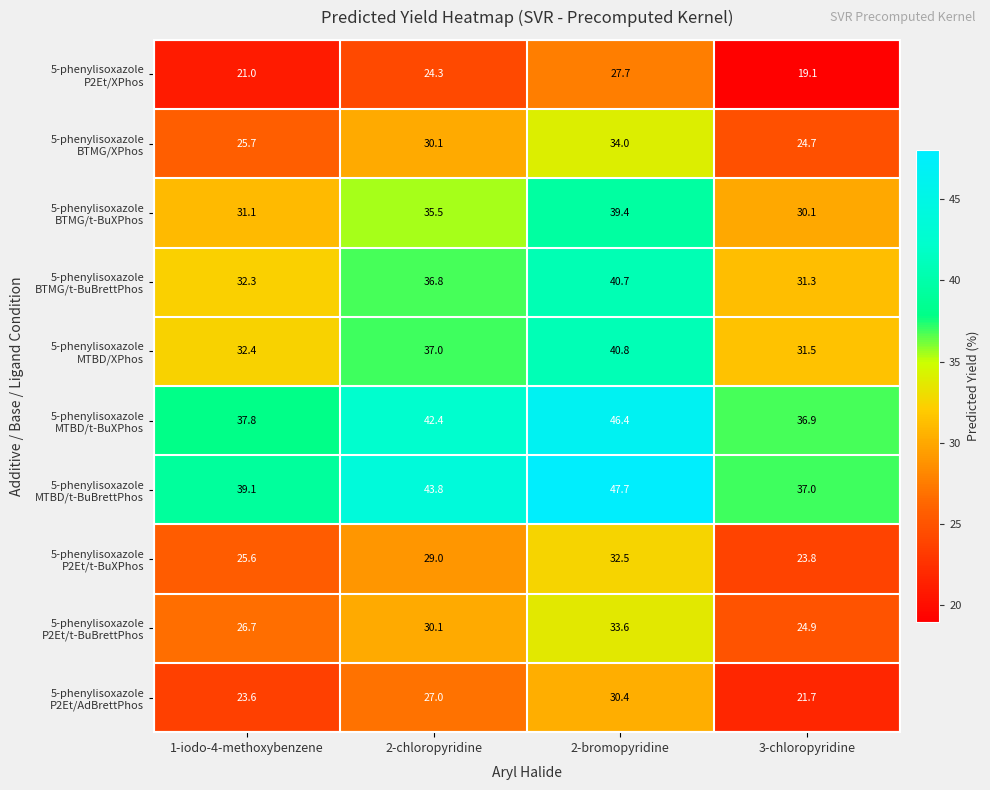

At which category is the sum across all series the highest?

2-bromopyridine